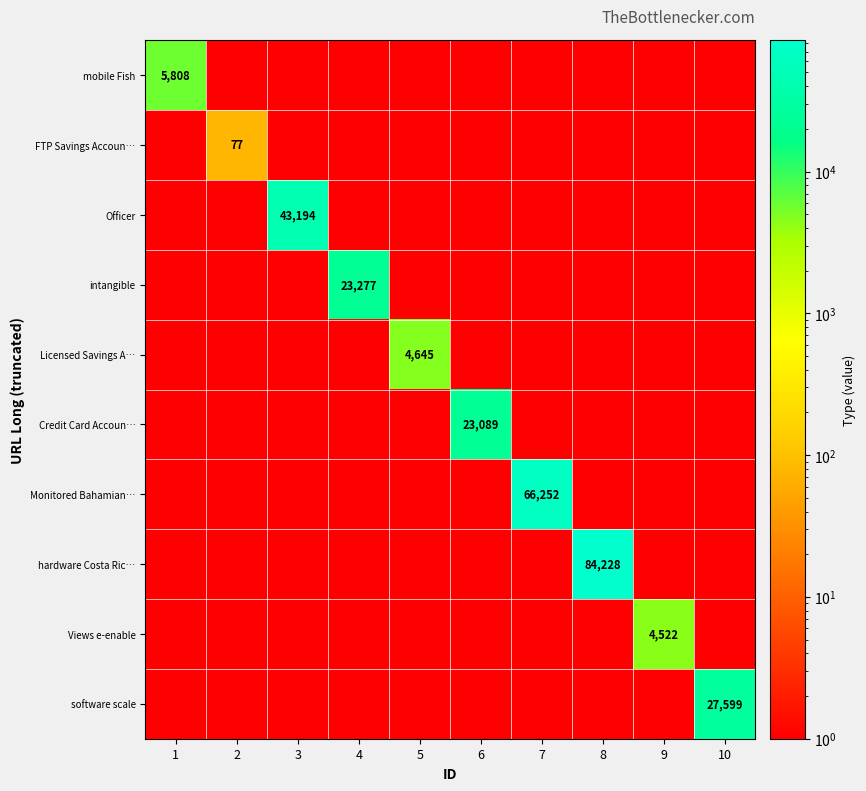

True or false: Officer has a value of 43194 at 3.

True